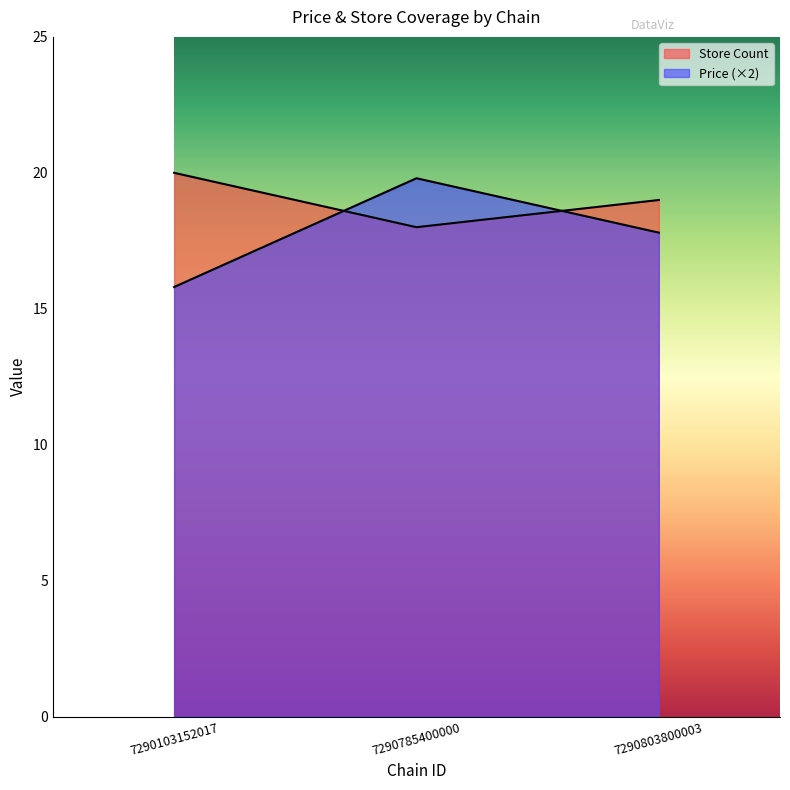

Count the number of data series in this chart.

2